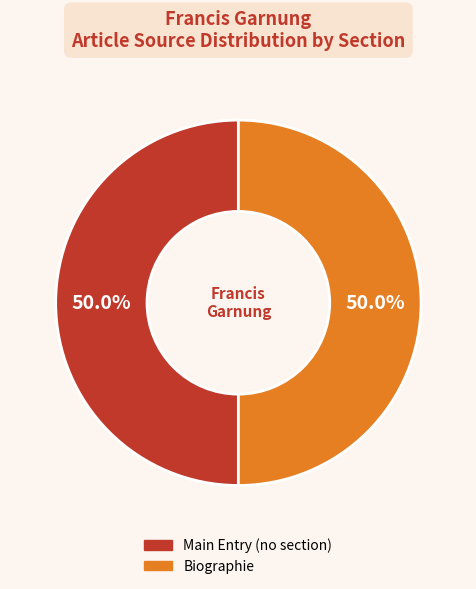

Is the sum of Biographie and Main Entry (no section) greater than half?

Yes